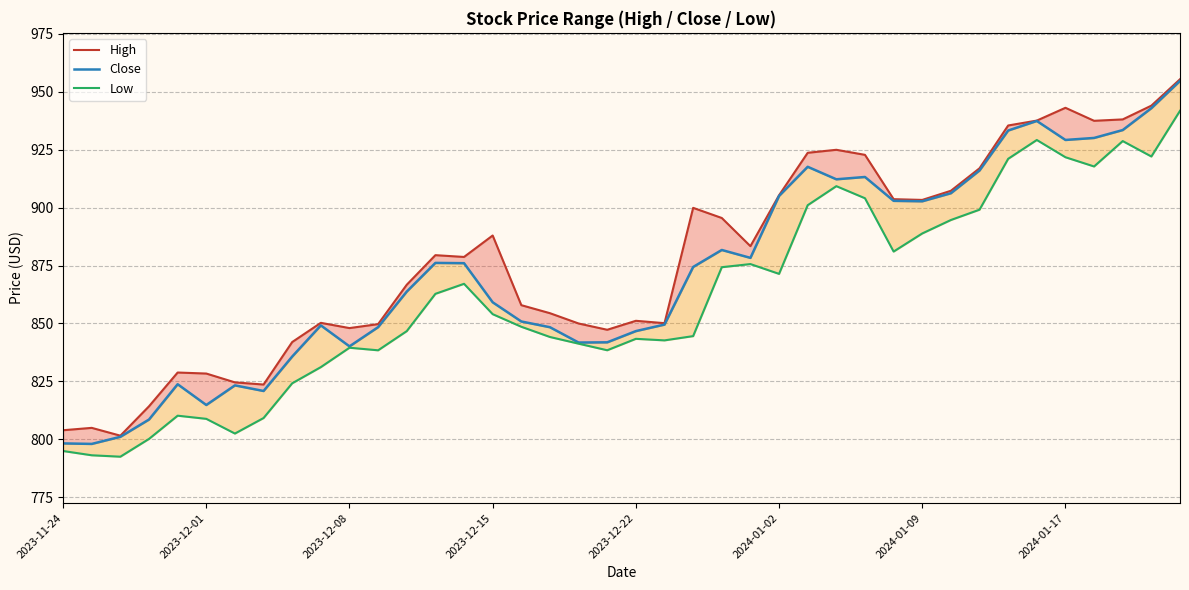

What are all the series names shown in the legend?

High, Close, Low